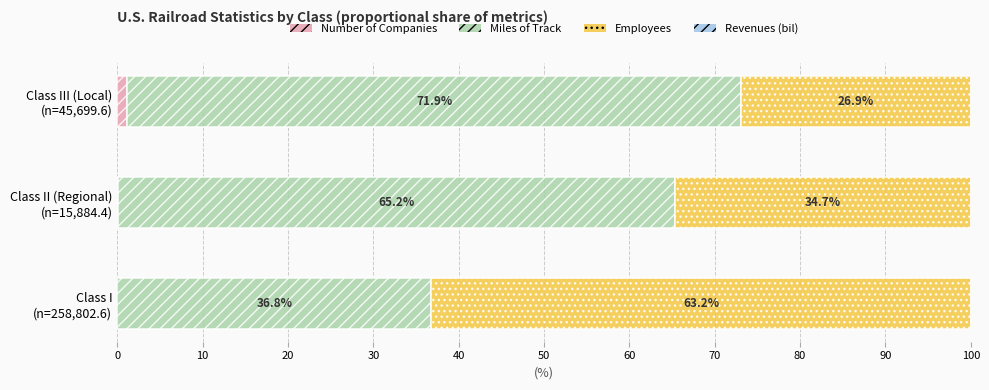

What is the sum of all Number of Companies values?

1.3